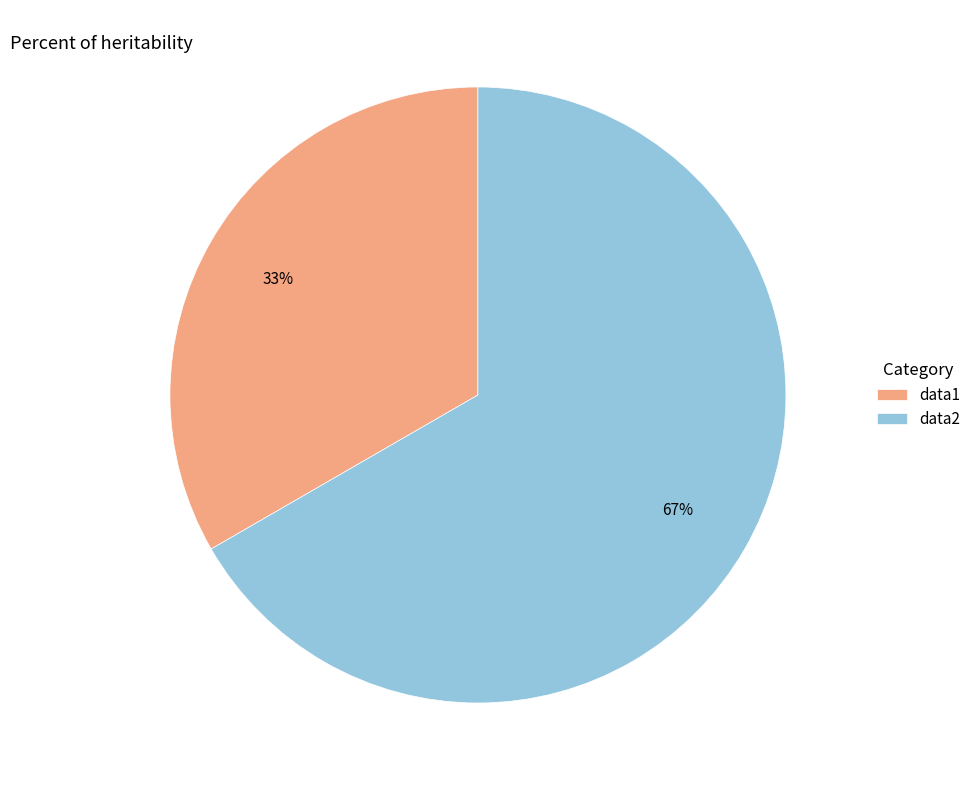

Which has a higher value, data1 or data2?

data2